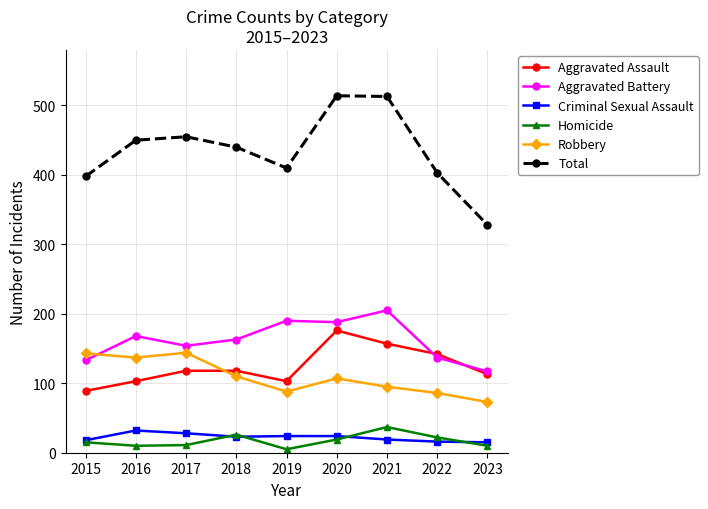

In Homicide, how many points are higher than both neighbors (excluding endpoints)?

2